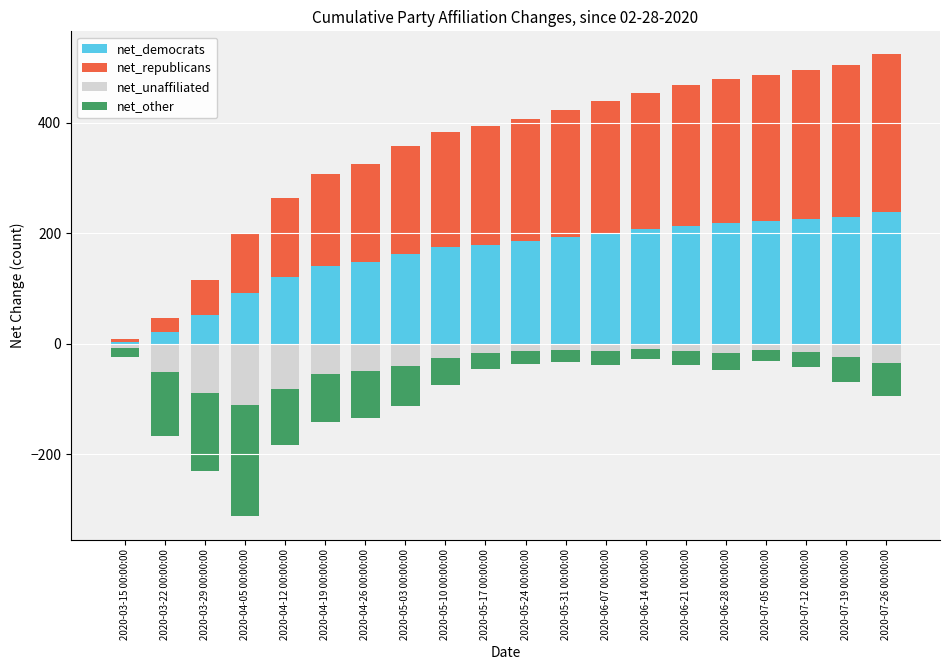

Between 2020-07-12 00:00:00 and 2020-05-17 00:00:00, which is larger?

2020-07-12 00:00:00